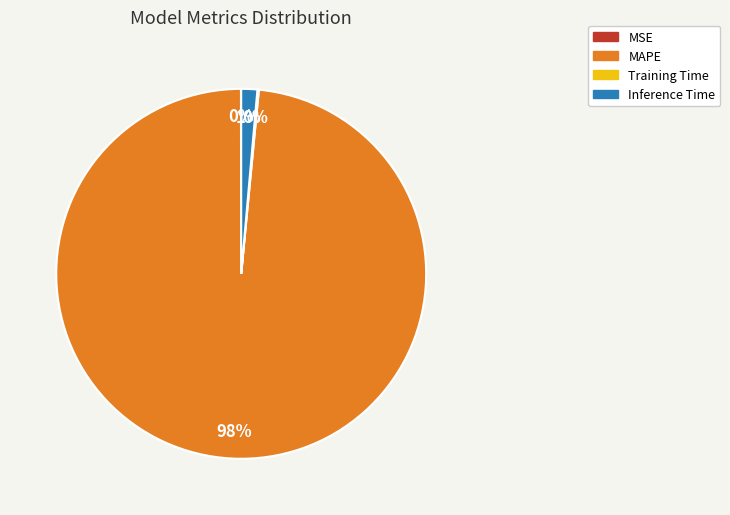

To the nearest percent, what is the average slice percentage?

25%